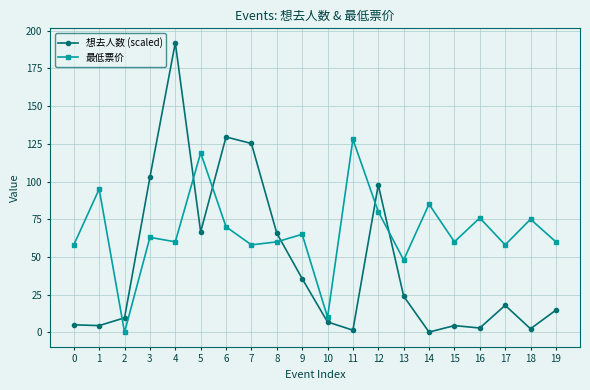

How many categories are shown in the chart?

20